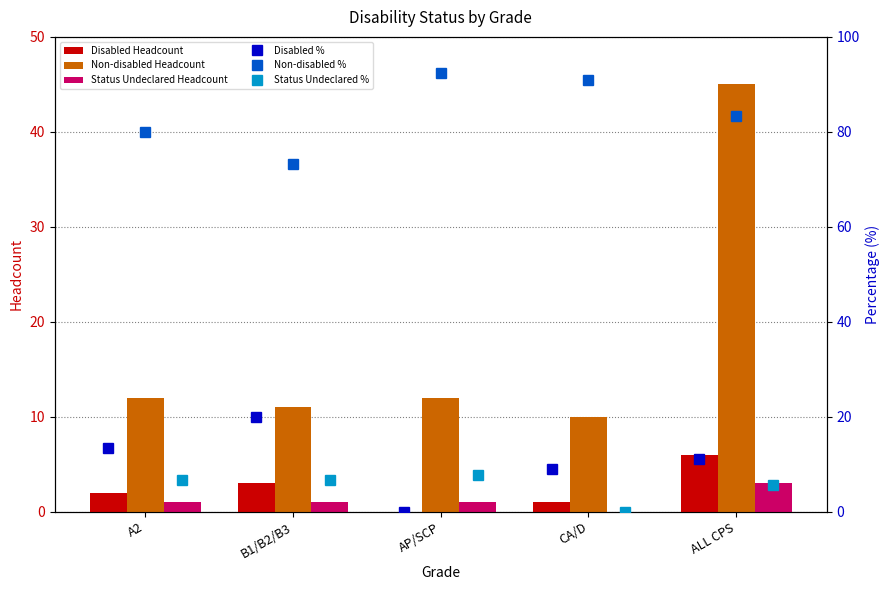

Is the value of Disabled Headcount at A2 greater than the value of Non-disabled Headcount at A2?

No